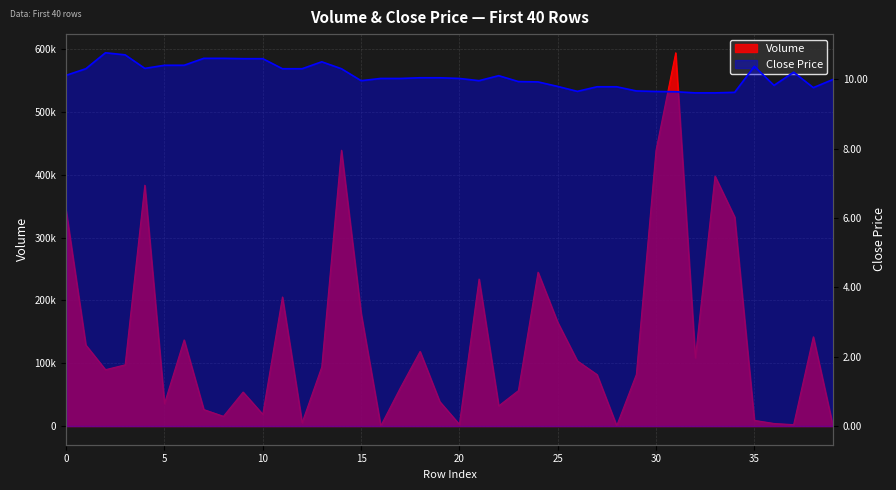

What is the value of the volume point at the 1st from the left?

342284.4